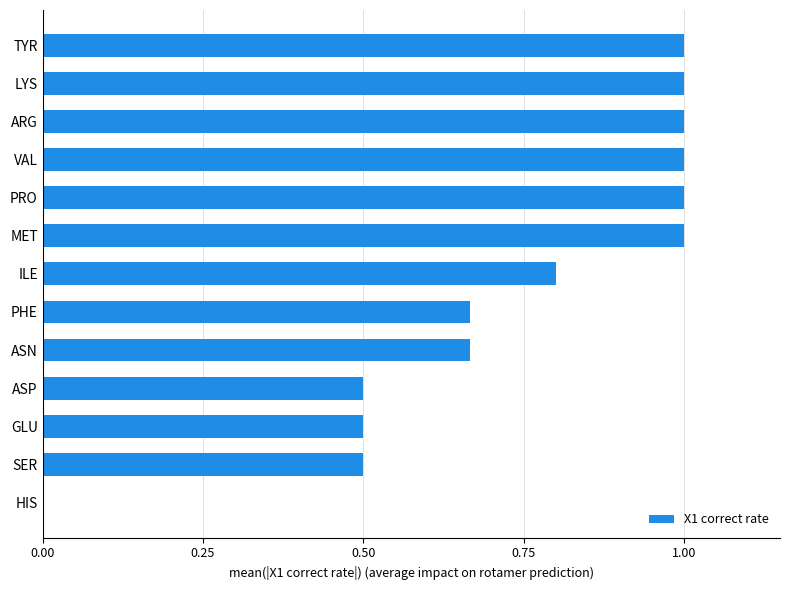

How many series are shown in this chart?

1